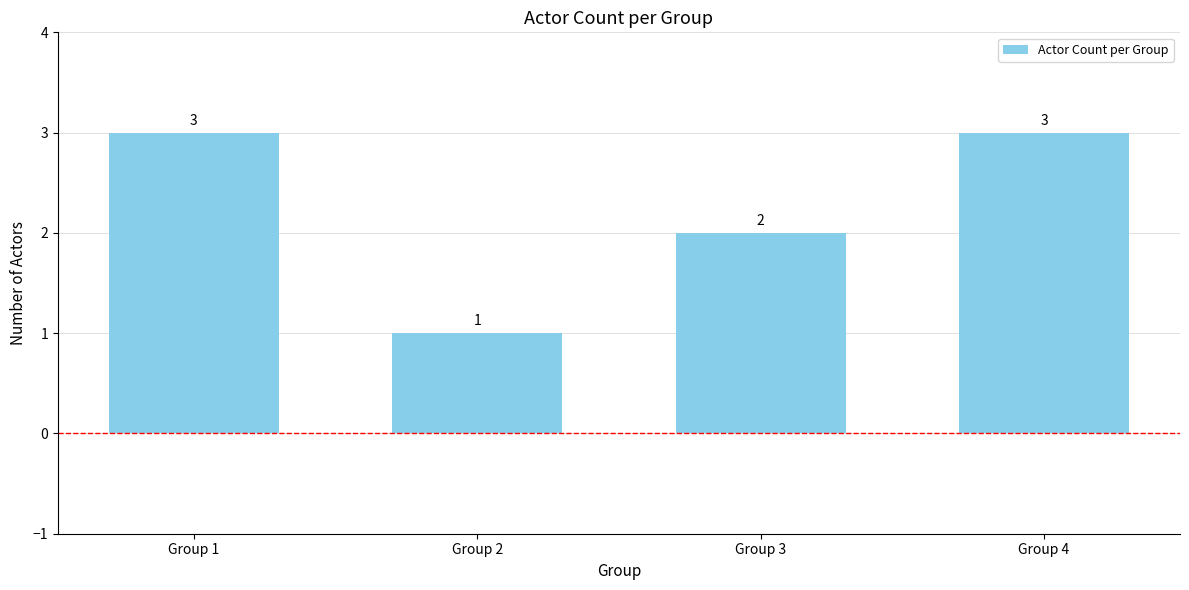

What is the sum of the values at Group 2 and Group 3?

3